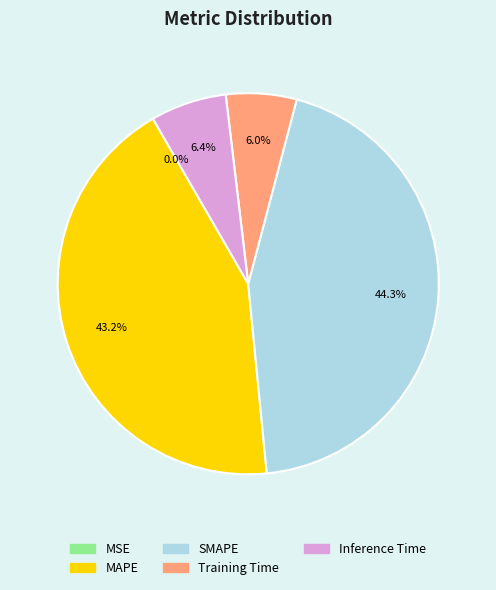

The MAPE slice represents 34% of the pie. True or false?

False